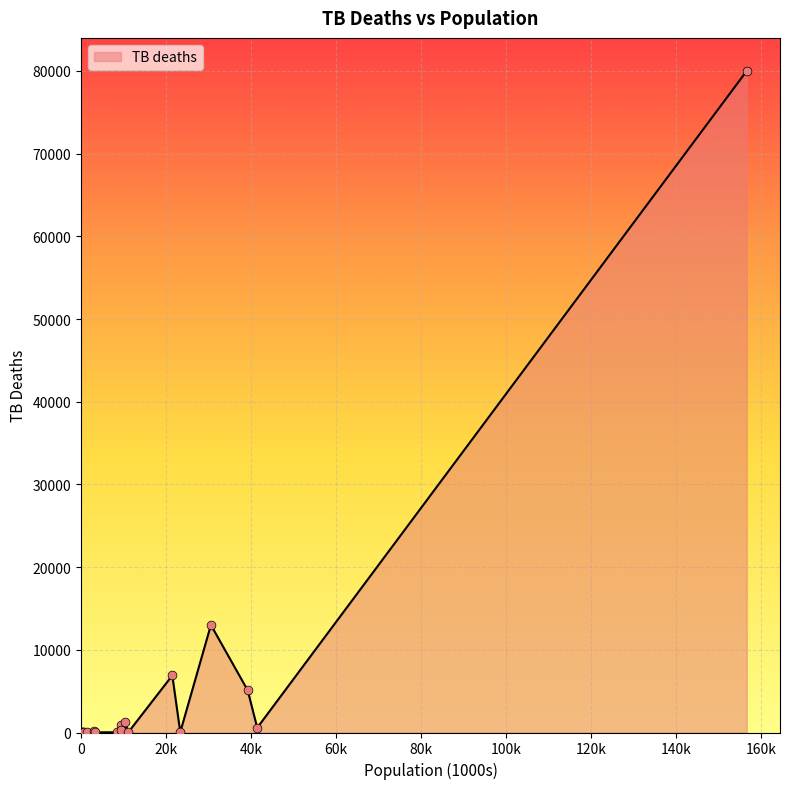

What is the difference between the maximum and minimum values?

79999.7